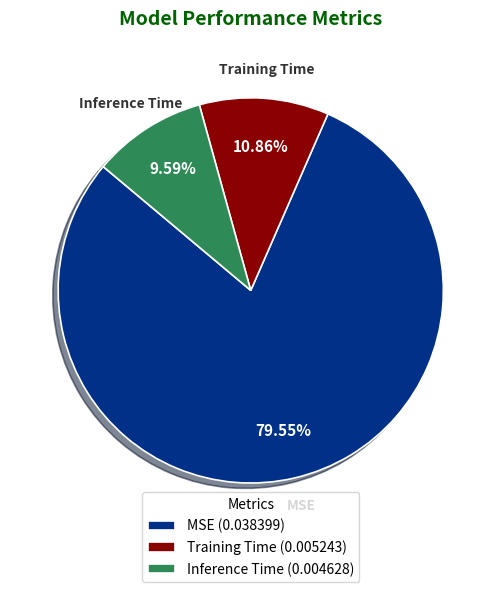

Rank the categories by value from highest to lowest.

MSE, Training Time, Inference Time